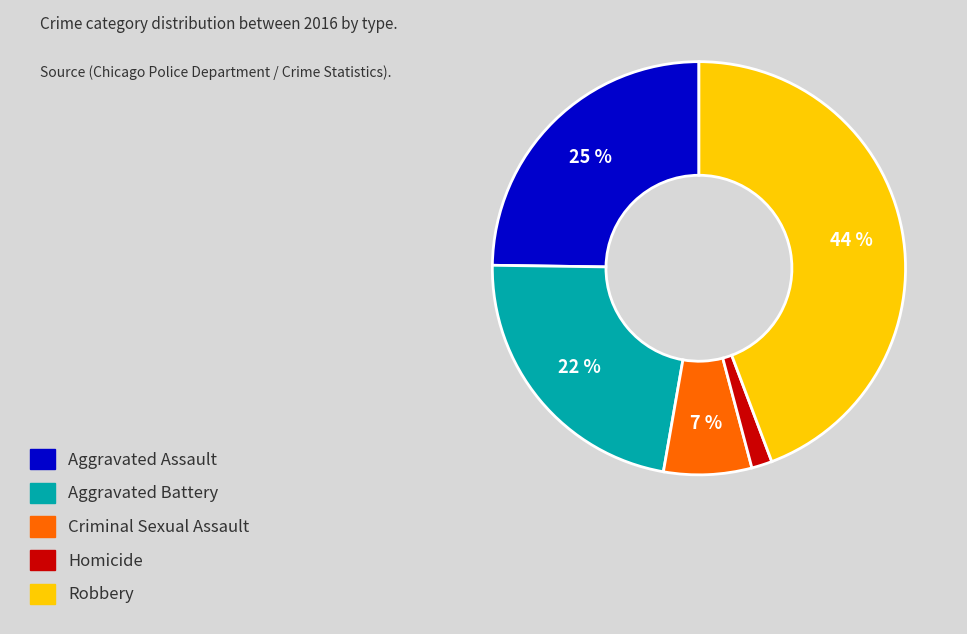

Count the number of slices in the pie.

5